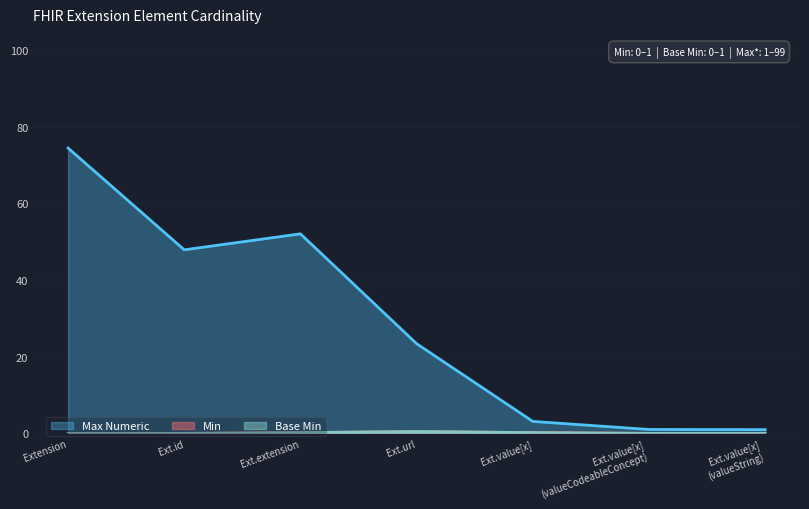

Rank the series at Extension.value[x] from highest to lowest value.

Max Numeric, Min, Base Min